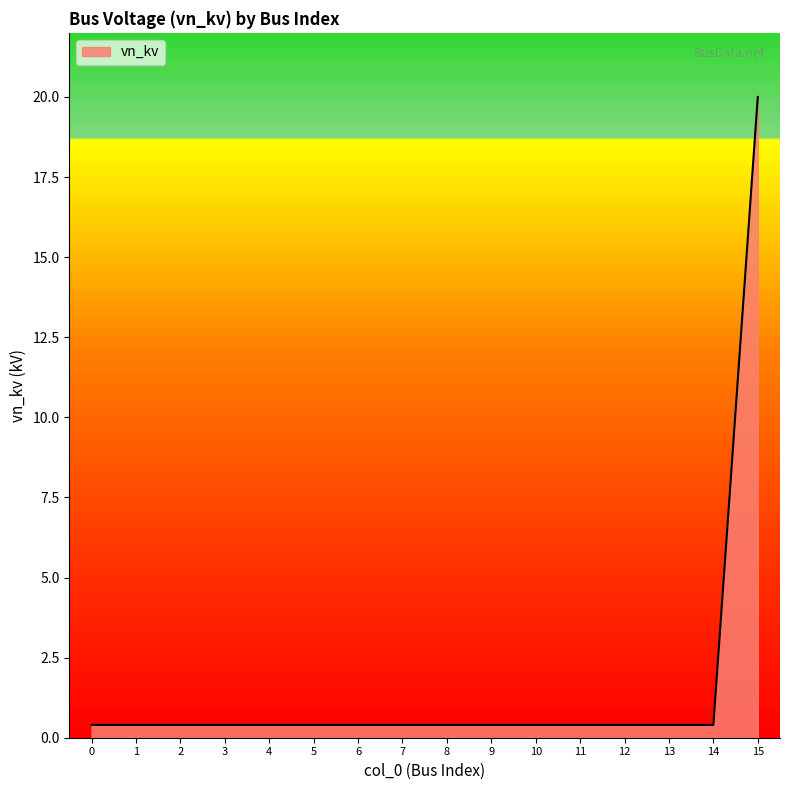

What is the average value?

1.6